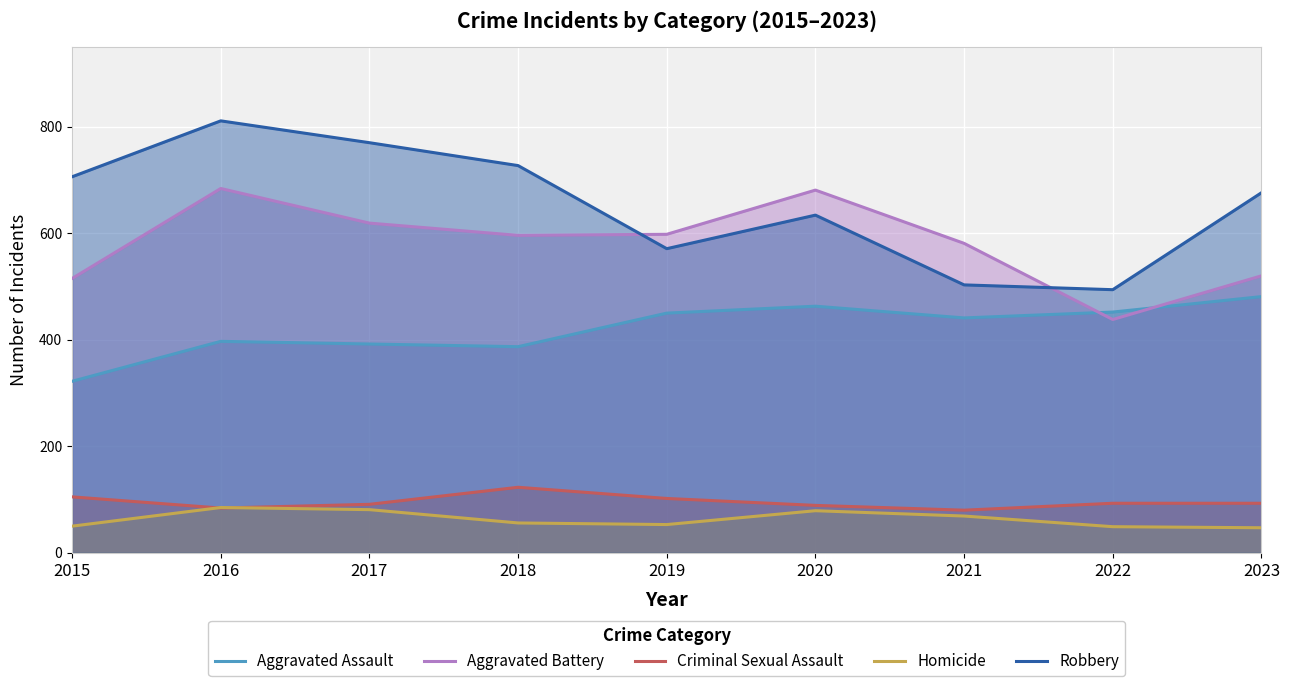

What is the difference between the highest and lowest values at 2016?

727